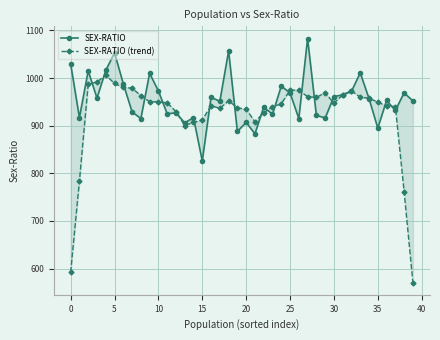

How many data points does each series have?

40